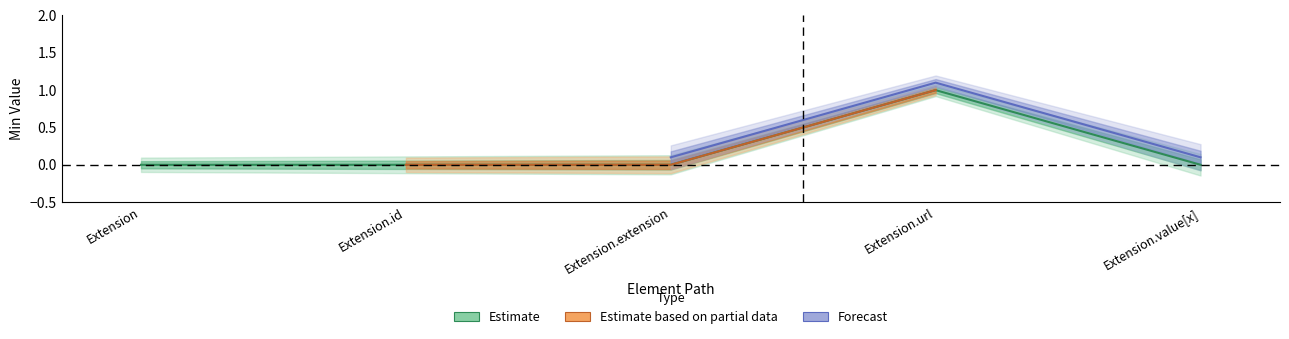

Is it true that the value at Extension is -1?

False